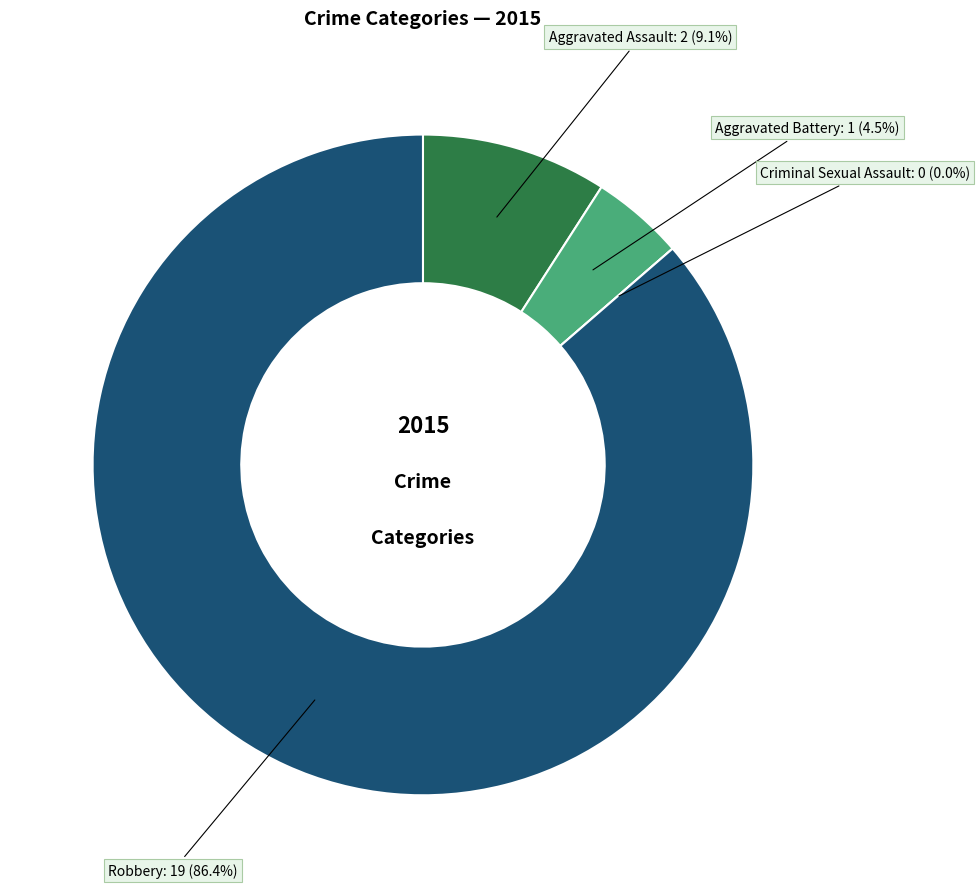

Between Robbery and Aggravated Battery, which is larger?

Robbery